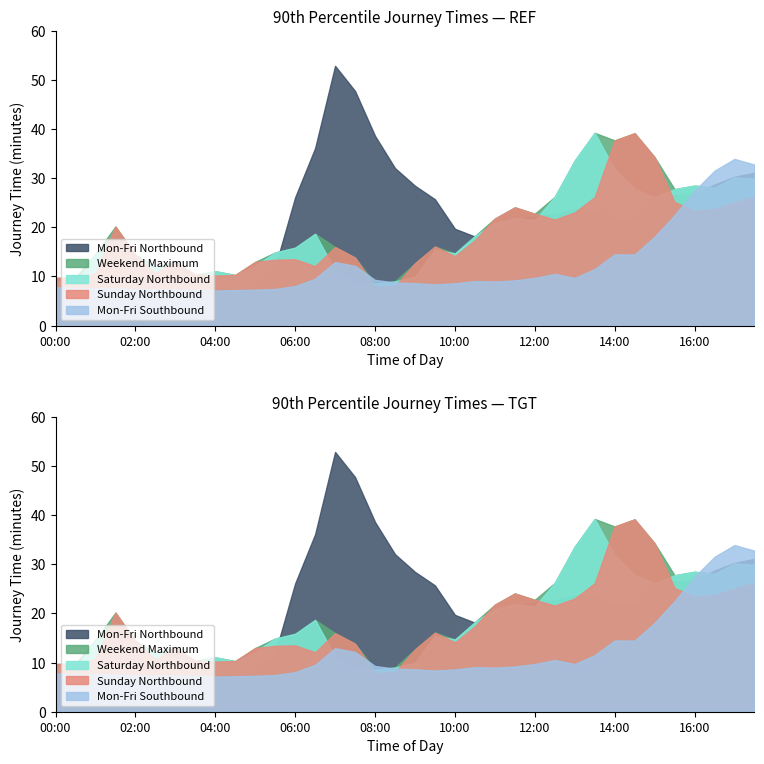

Reading right to left, list all the values displayed in this chart.

Mon-Fri Northbound: 17:30=31.1	17:00=30.3	16:30=28.7	16:00=26.7	15:30=26.6	15:00=26.1	14:30=21.8	14:00=21.6	13:30=23.4	13:00=23.6	12:30=22.7	12:00=22.4	11:30=21.2	11:00=19.8	10:30=18.1	10:00=19.7	09:30=25.7	09:00=28.5	08:30=32.1	08:00=38.6	07:30=47.8	07:00=52.9	06:30=36.1	06:00=26.1	05:30=11.9	05:00=8.0	04:30=7.3	04:00=7.6	03:30=7.6	03:00=7.9	02:30=7.8	02:00=7.9	01:30=7.8	01:00=8.1	00:30=8.2	00:00=8.3
Weekend Maximum: 17:30=29.9	17:00=30.2	16:30=28.1	16:00=28.5	15:30=27.8	15:00=34.3	14:30=39.2	14:00=37.7	13:30=39.2	13:00=33.6	12:30=26.2	12:00=22.8	11:30=24.1	11:00=21.8	10:30=18.2	10:00=14.7	09:30=16.1	09:00=12.7	08:30=9.0	08:00=8.5	07:30=13.8	07:00=16.0	06:30=18.7	06:00=15.9	05:30=14.9	05:00=13.0	04:30=10.3	04:00=11.1	03:30=10.3	03:00=13.1	02:30=12.0	02:00=14.4	01:30=20.2	01:00=14.6	00:30=9.8	00:00=9.7
Saturday Northbound: 17:30=29.9	17:00=30.2	16:30=28.1	16:00=28.5	15:30=27.8	15:00=26.1	14:30=27.9	14:00=31.8	13:30=39.2	13:00=33.6	12:30=26.2	12:00=21.5	11:30=21.9	11:00=20.9	10:30=18.2	10:00=14.7	09:30=15.5	09:00=10.0	08:30=9.0	08:00=8.5	07:30=8.6	07:00=11.3	06:30=18.7	06:00=15.9	05:30=14.9	05:00=12.2	04:30=10.2	04:00=11.1	03:30=10.0	03:00=11.2	02:30=12.0	02:00=14.0	01:30=15.8	01:00=14.6	00:30=8.5	00:00=9.2
Sunday Northbound: 17:30=26.3	17:00=25.1	16:30=23.7	16:00=23.5	15:30=25.2	15:00=34.3	14:30=39.2	14:00=37.7	13:30=26.2	13:00=23.1	12:30=21.6	12:00=22.8	11:30=24.1	11:00=21.8	10:30=17.4	10:00=14.1	09:30=16.1	09:00=12.7	08:30=8.1	08:00=7.9	07:30=13.8	07:00=16.0	06:30=12.1	06:00=13.5	05:30=13.4	05:00=13.0	04:30=10.3	04:00=10.2	03:30=10.3	03:00=13.1	02:30=10.7	02:00=14.4	01:30=20.2	01:00=10.7	00:30=9.8	00:00=9.7
Mon-Fri Southbound: 17:30=32.8	17:00=33.9	16:30=31.5	16:00=27.5	15:30=22.5	15:00=18.1	14:30=14.5	14:00=14.5	13:30=11.5	13:00=9.7	12:30=10.5	12:00=9.7	11:30=9.2	11:00=9.0	10:30=9.1	10:00=8.6	09:30=8.4	09:00=8.6	08:30=8.8	08:00=9.3	07:30=12.2	07:00=12.9	06:30=9.5	06:00=8.0	05:30=7.5	05:00=7.3	04:30=7.2	04:00=7.1	03:30=7.3	03:00=7.3	02:30=7.4	02:00=7.4	01:30=7.6	01:00=7.6	00:30=7.7	00:00=7.8